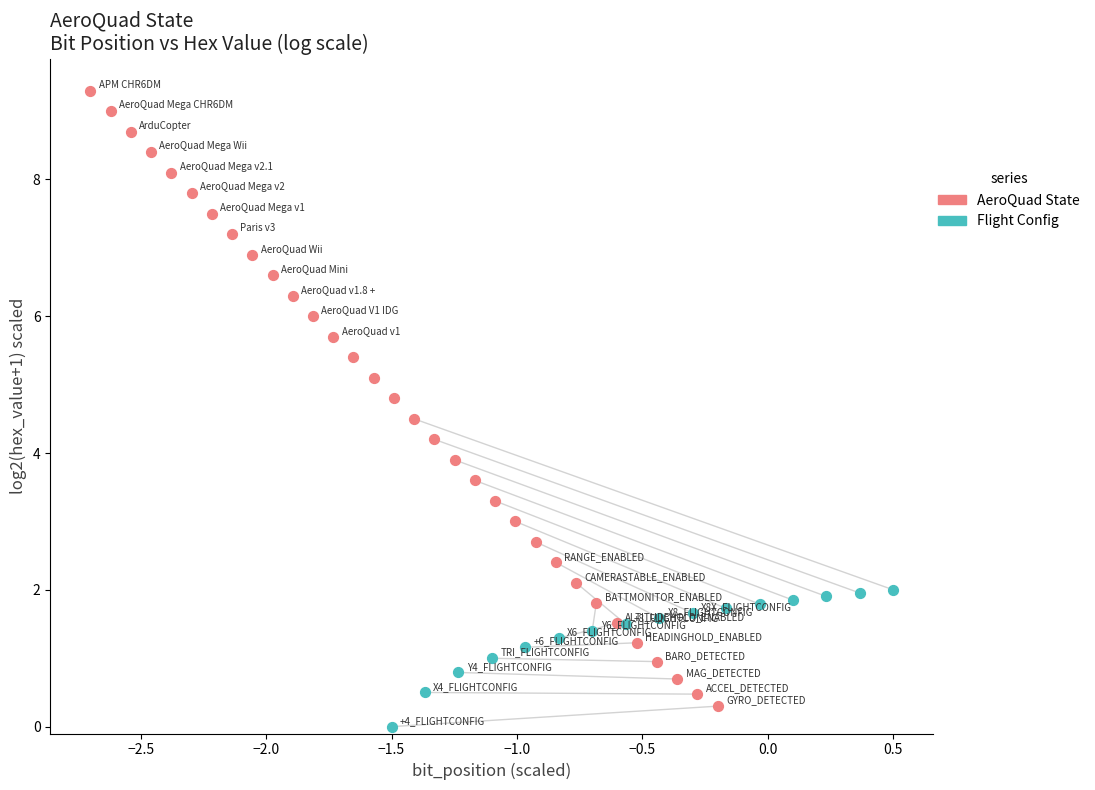

Which series has the widest spread of Y values?

AeroQuad State